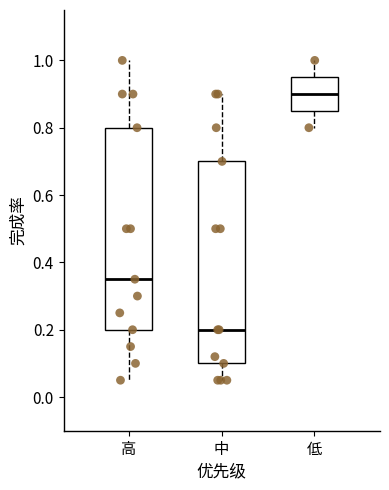

Reading left to right, read every box against the y-axis: the position of its median line, the range the box covers, and the ends of its whiskers. The values are not printed on the chart, so give them approximately, as read against the axis.

高: median 0.36, box 0.20 to 0.80, whiskers 0.06 to 1.00
中: median 0.20, box 0.10 to 0.70, whiskers 0.06 to 0.90
低: median 0.90, box 0.86 to 0.96, whiskers 0.80 to 1.00